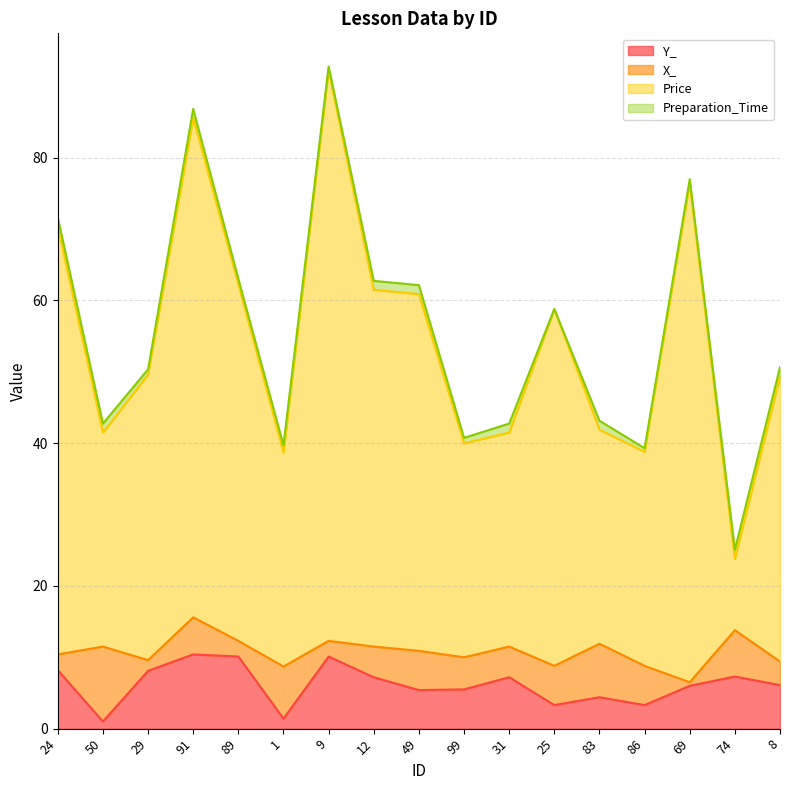

What is the value of the Price point at the 14th from the left?

38.8